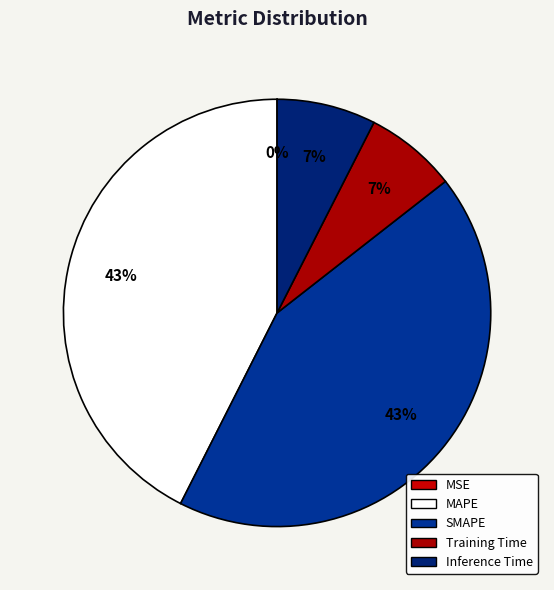

Is MSE the majority of the pie?

No